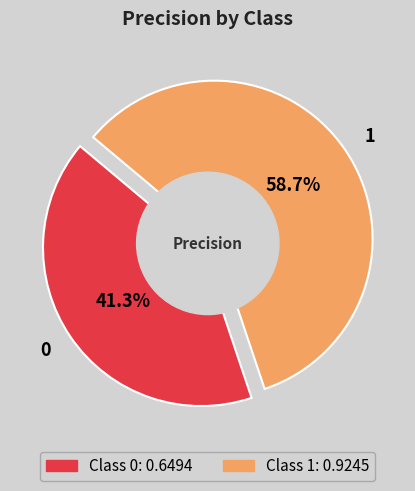

Is it true that 1 is 65% of the pie?

False